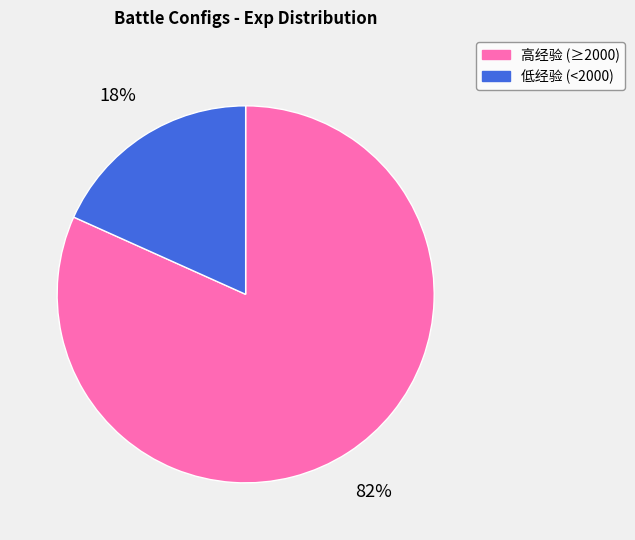

Does any single category account for the majority?

Yes